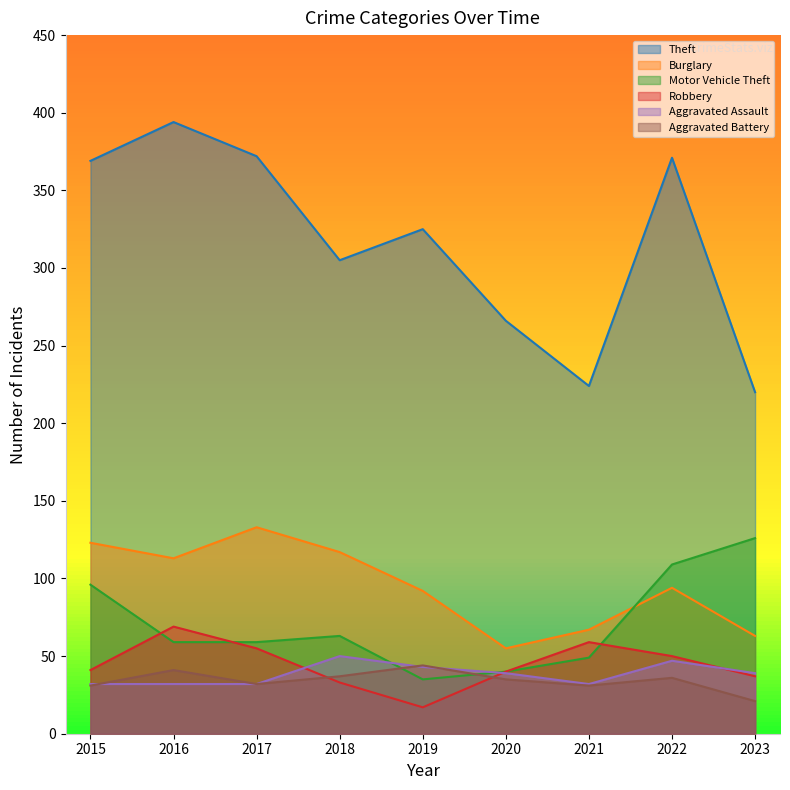

The value of Aggravated Assault at 2020 is 39. True or false?

True